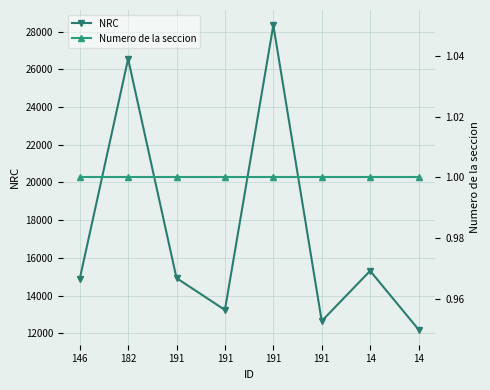

Reading left to right, list all the values displayed in this chart.

NRC: 146=14874	182=26561	191=14925	191=13232	191=28347	191=12643	14=15309	14=12195
Numero de la seccion: 146=1	182=1	191=1	191=1	191=1	191=1	14=1	14=1